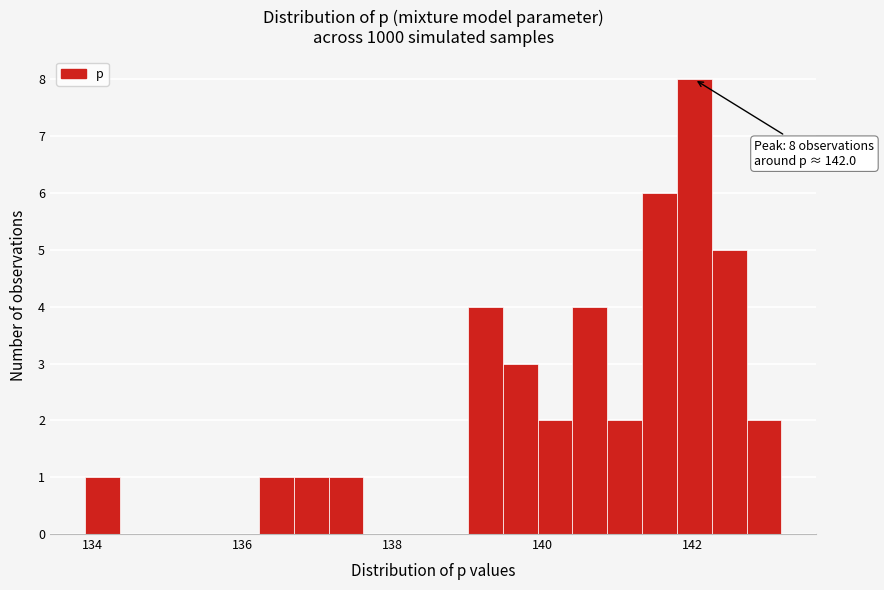

Around what value on the x-axis is the tallest bar? Give the approximate position of its centre, as read against the axis.

142.0